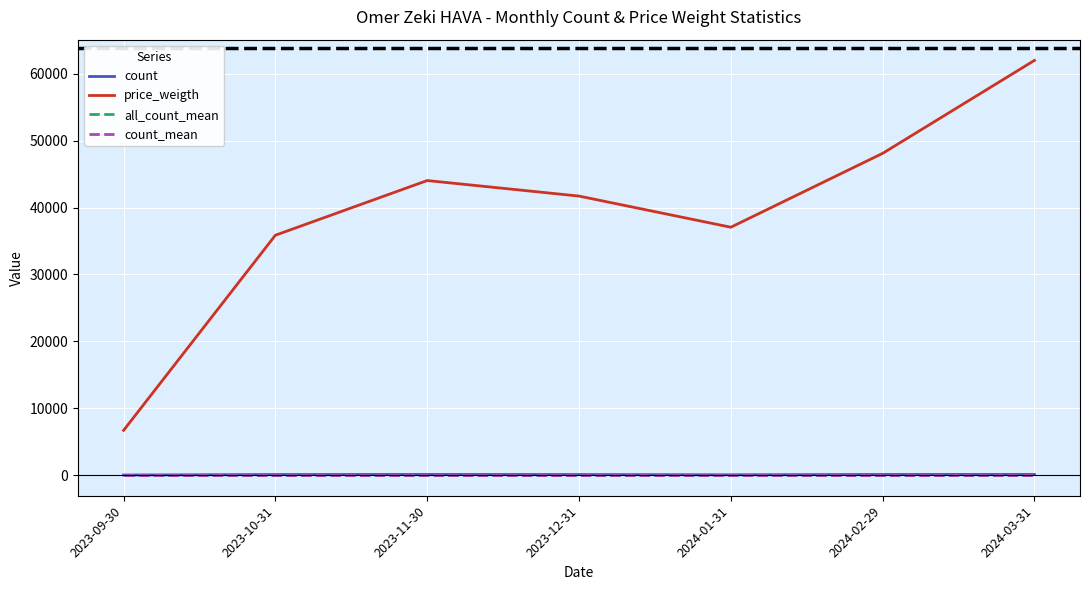

What are all the series names shown in the legend?

count, price_weigth, all_count_mean, count_mean